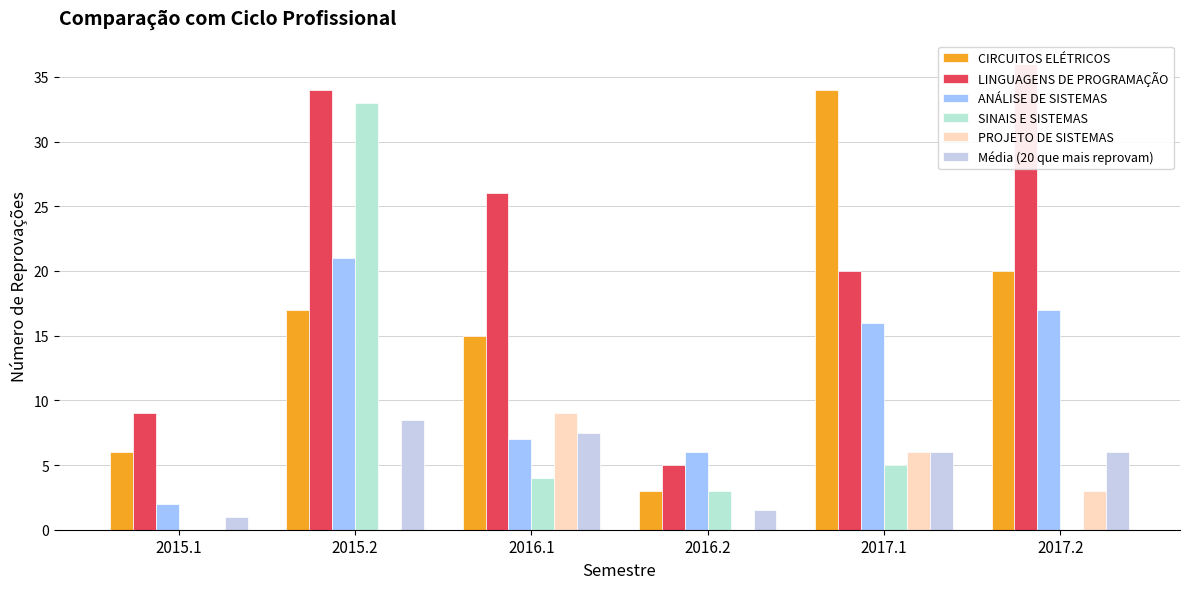

Between 2015.1 and 2017.1, which series saw the biggest shift?

CIRCUITOS ELÉTRICOS